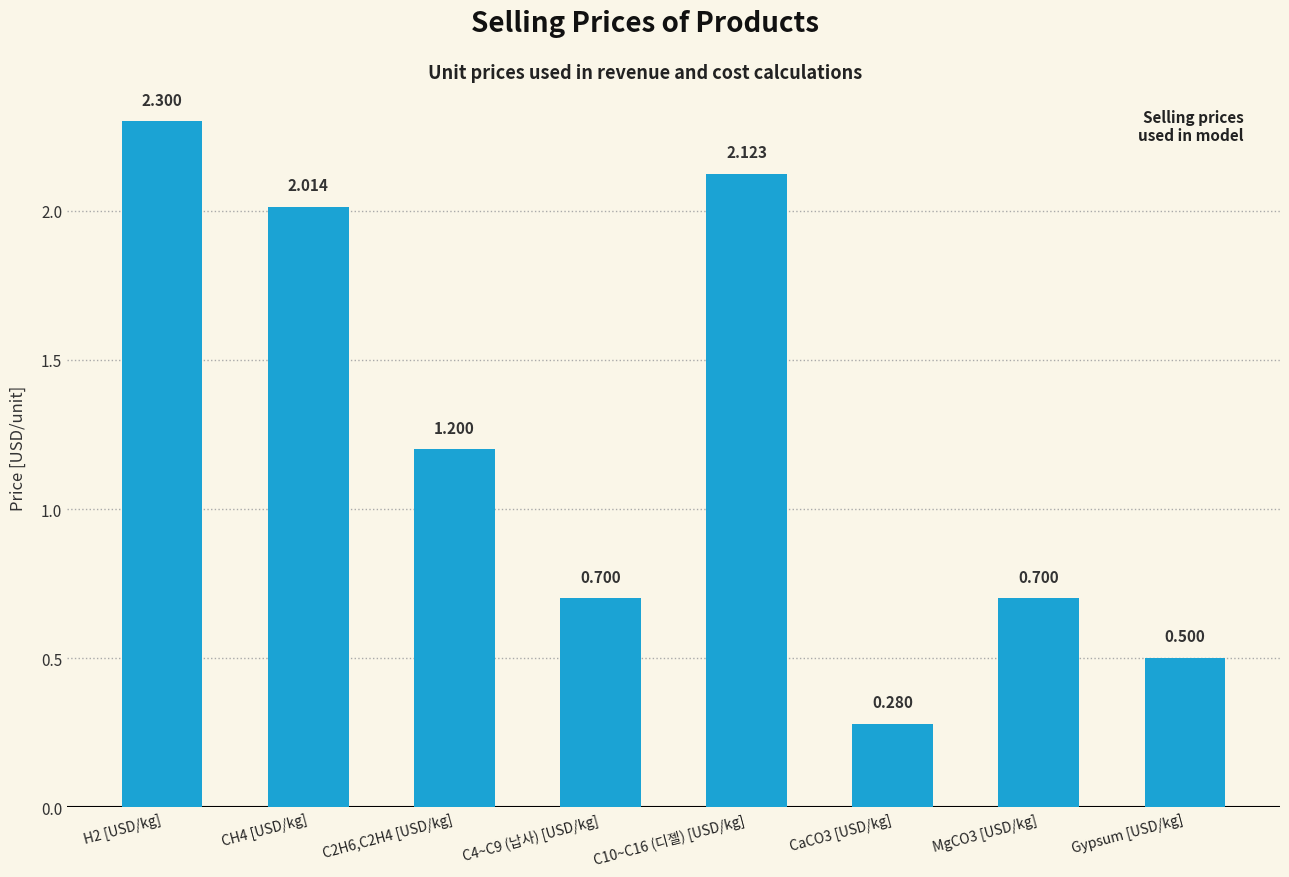

True or false: the data shows 0.5 at C2H6,C2H4 [USD/kg].

False